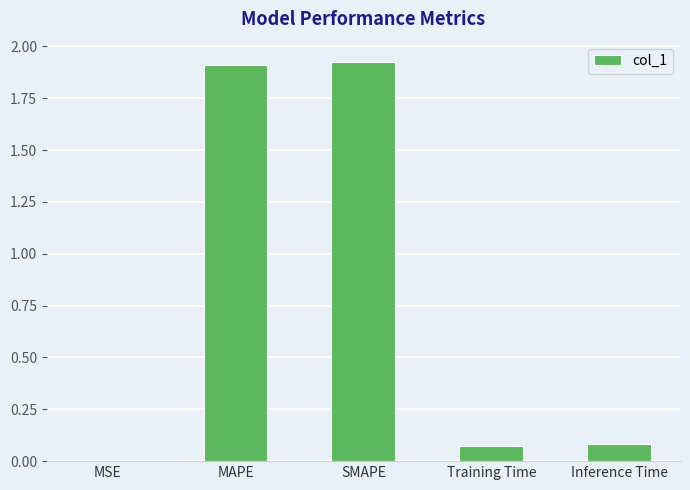

Which has a higher value, Inference Time or SMAPE?

SMAPE